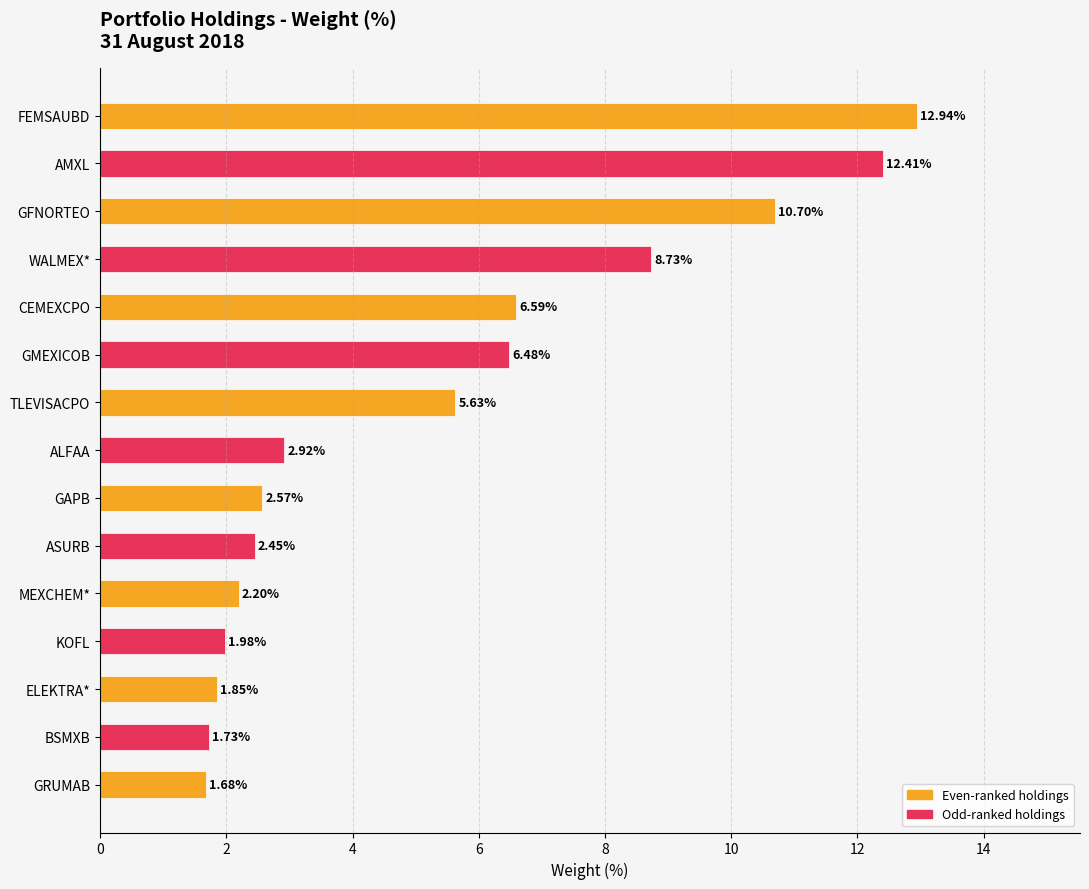

List the labels in order of value, smallest first.

GRUMAB, BSMXB, ELEKTRA*, KOFL, MEXCHEM*, ASURB, GAPB, ALFAA, TLEVISACPO, GMEXICOB, CEMEXCPO, WALMEX*, GFNORTEO, AMXL, FEMSAUBD